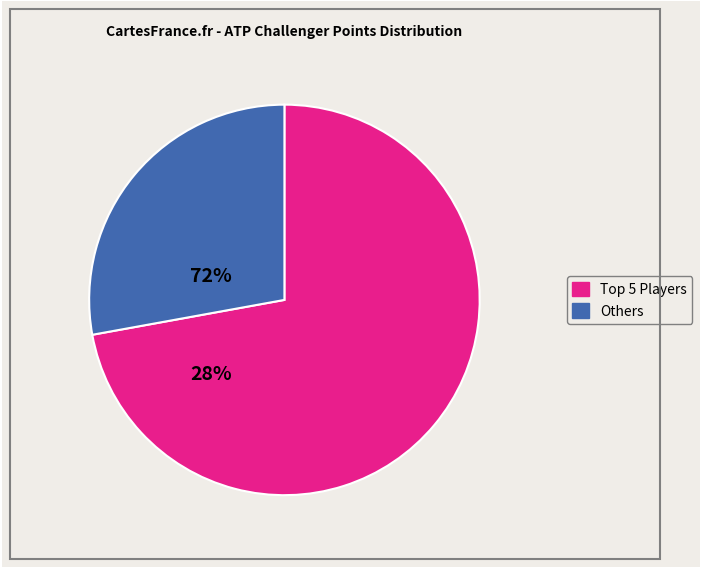

Is there any slice that represents more than half of the pie?

Yes